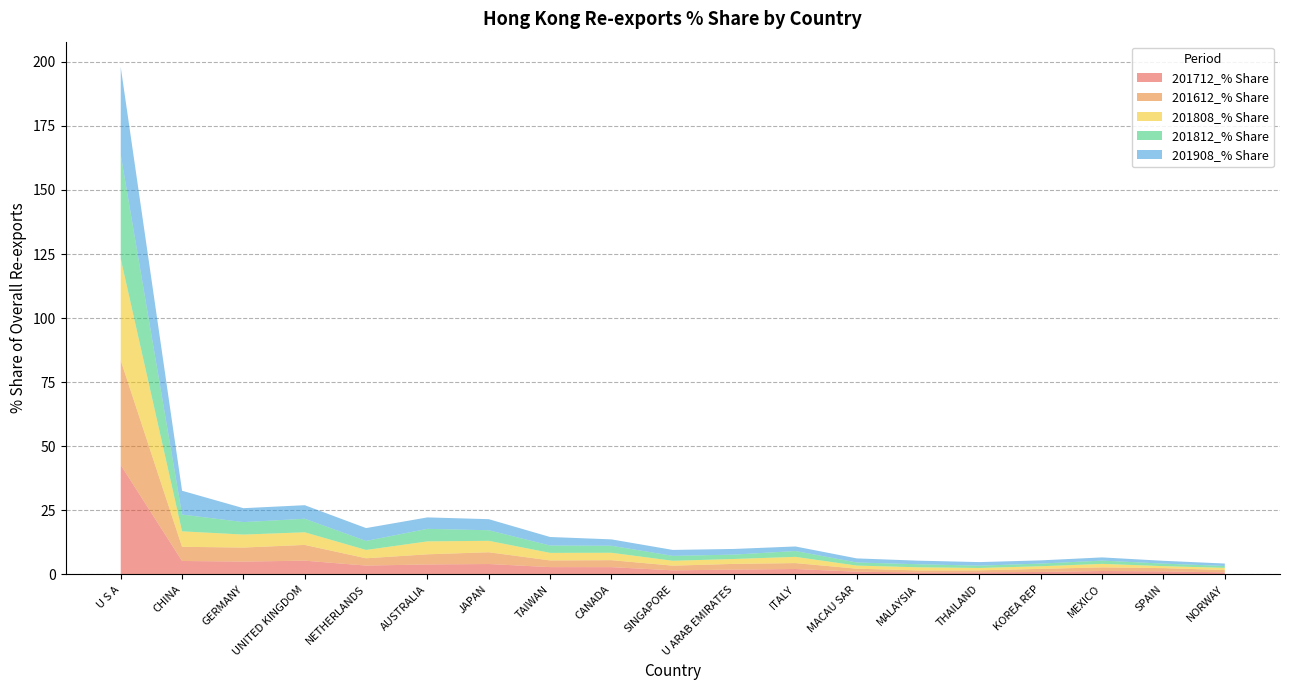

Reading right to left, list all the values displayed in this chart.

201712_% Share: 0.8	1.2	1.3	1.0	0.8	0.8	1.1	2.1	1.9	1.6	2.8	2.9	4.1	3.9	3.5	5.4	5.0	5.3	42.7
201612_% Share: 0.9	1.3	1.4	1.2	0.8	0.8	1.2	2.3	2.2	1.8	2.7	2.6	4.6	4.0	2.8	6.1	5.5	5.5	40.8
201808_% Share: 0.8	0.8	1.4	1.0	0.9	1.2	1.2	2.4	1.9	1.9	2.9	2.9	4.5	5.0	3.2	4.9	5.1	6.0	39.7
201812_% Share: 0.7	1.0	1.3	1.0	0.9	1.2	1.2	2.3	1.7	1.9	2.7	2.9	4.1	4.9	3.5	5.3	4.9	6.5	40.6
201908_% Share: 1.0	1.1	1.2	1.2	1.4	1.4	1.6	1.8	2.2	2.3	2.5	3.3	4.3	4.5	5.0	5.3	5.4	9.3	34.2